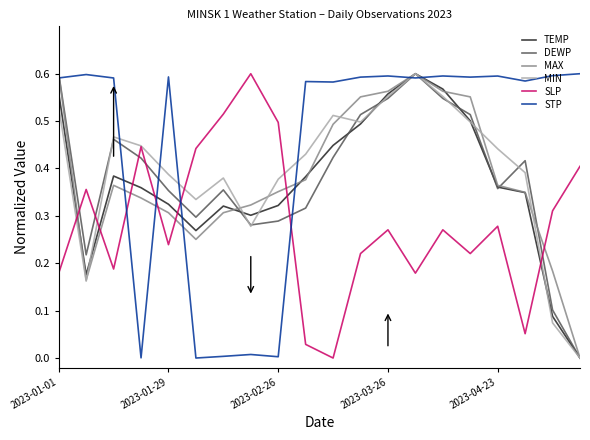

How many intersections are there between STP and SLP?

4